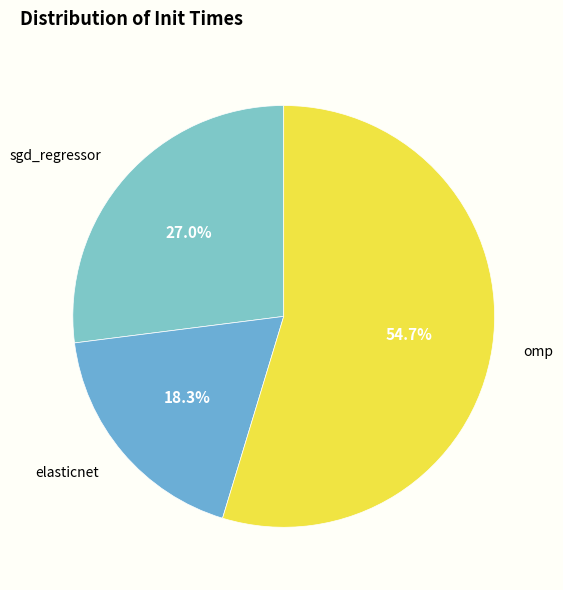

Count the number of slices in the pie.

3